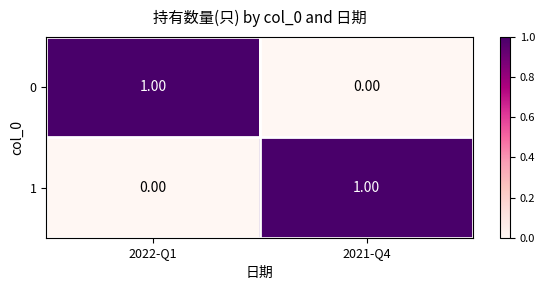

At 2022-Q1, list the series in order from largest to smallest.

0, 1